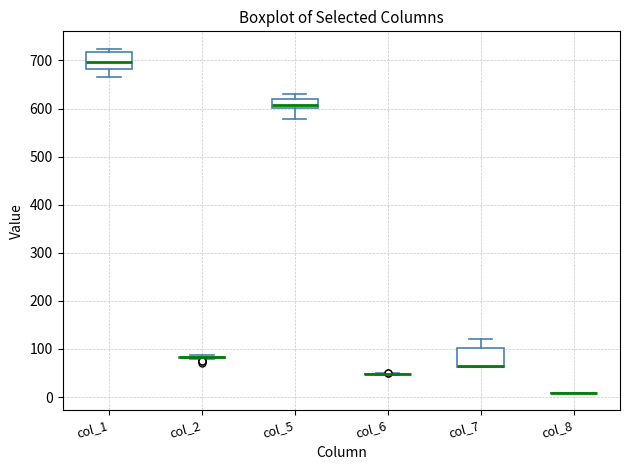

Reading left to right, transcribe this box plot: for each box, give where its median line is, the range the box spans, and where its two whiskers end, as read against the y-axis. The values are not printed on the chart, so give them approximately, as read against the axis.

col_1: median 700, box 680 to 720, whiskers 670 to 720 (just above the box's upper edge)
col_2: box collapsed to a line at 80, whiskers 80 to 90
col_5: median 610, box 600 to 620, whiskers 580 to 630
col_6: box collapsed to a line at 50, whiskers 50 to 50
col_7: median 70 (drawn on the box's lower edge), box 60 to 100, whiskers 60 to 120
col_8: box collapsed to a line at 10, whiskers 10 to 10